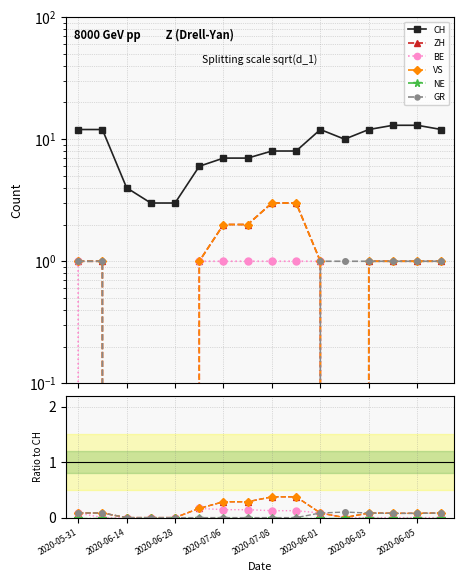

Rank the series by their maximum value, from lowest to highest.

NE, GR, BE, ZH, VS, CH